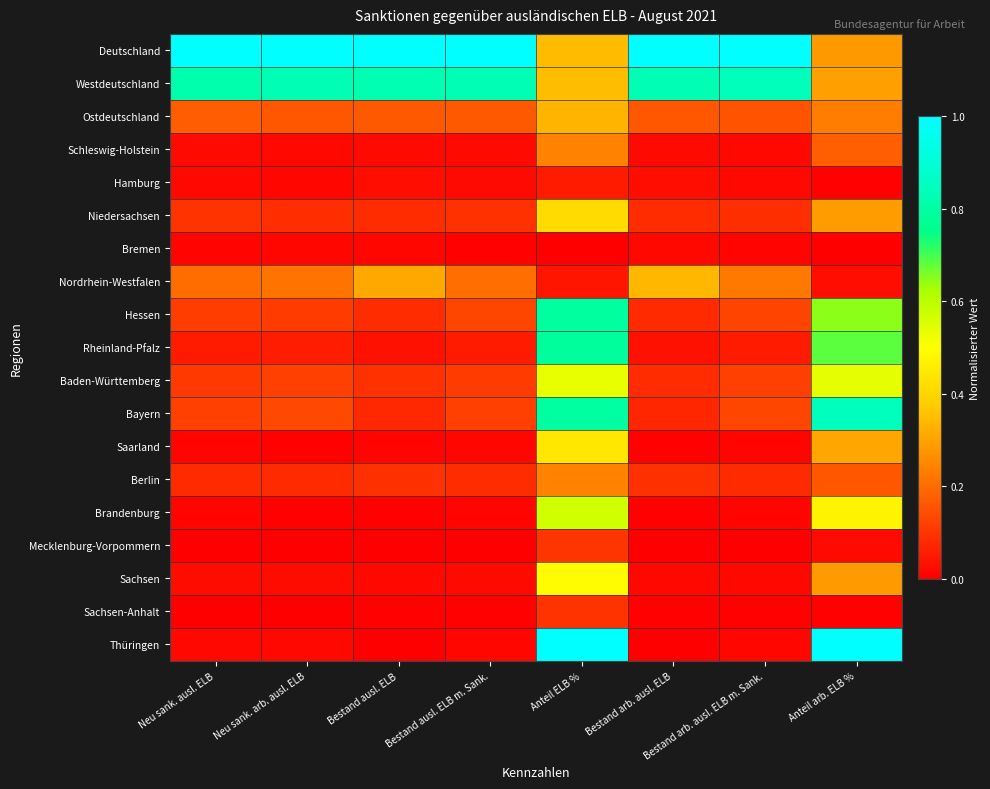

Count the number of categories in the chart.

8